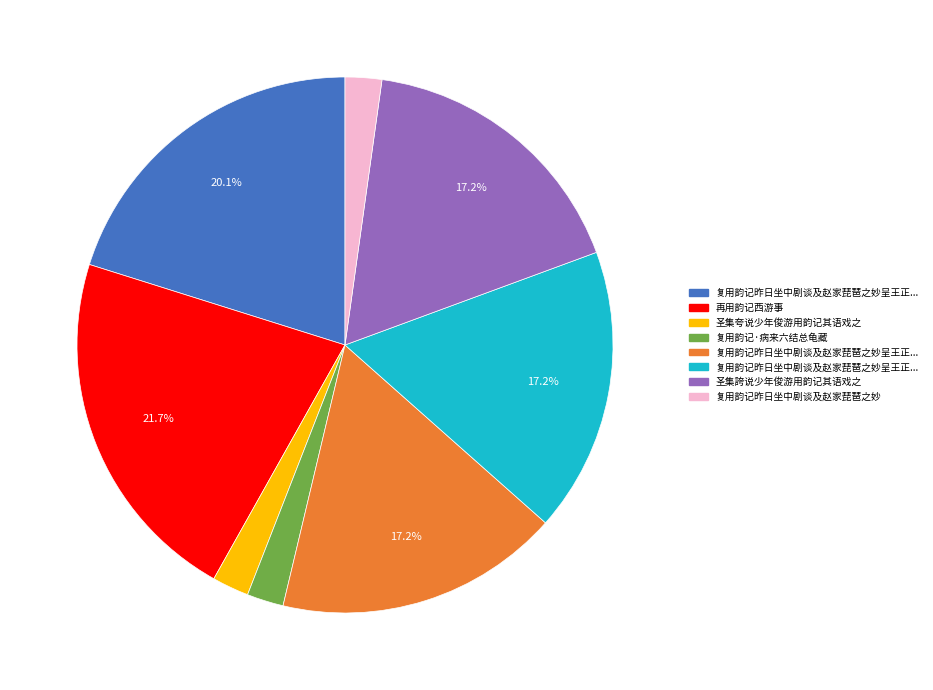

Is there any slice that represents more than half of the pie?

No